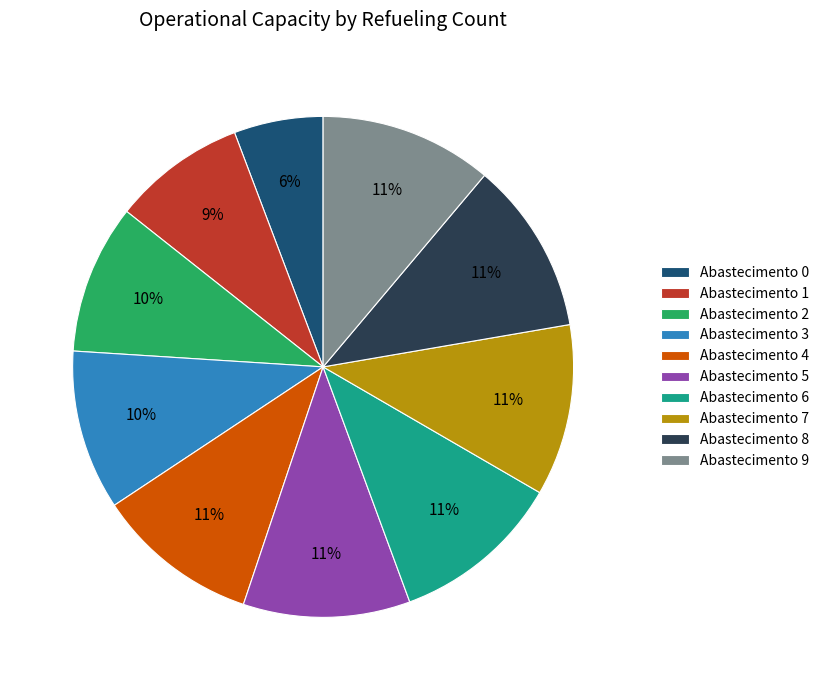

How many slices are in this pie chart?

10